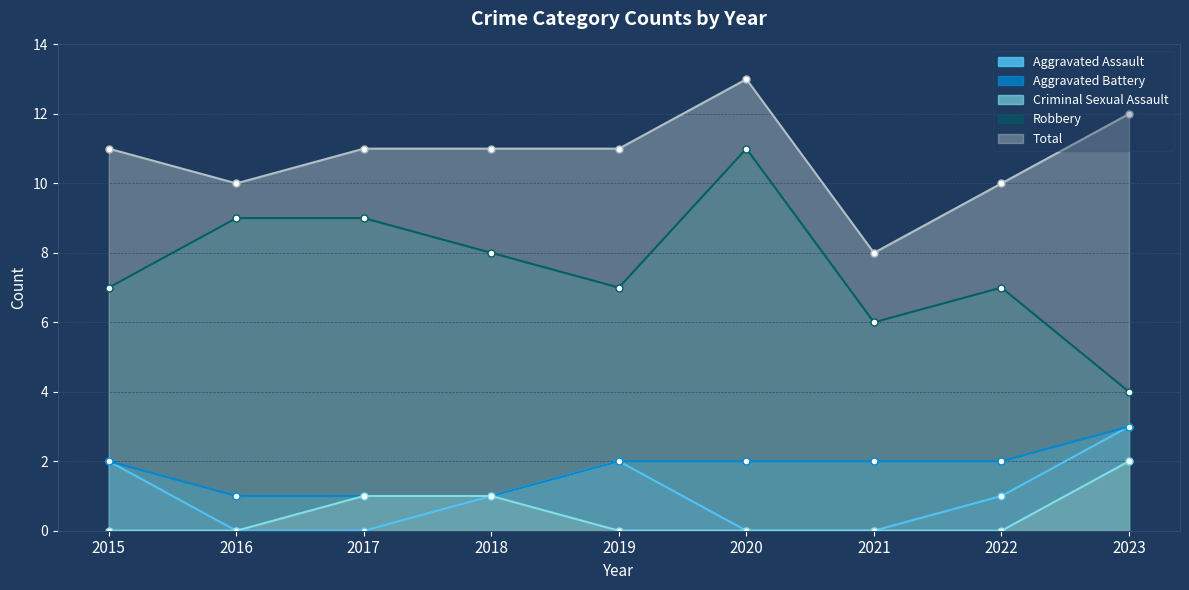

Rank the categories by Robbery value from highest to lowest.

2020, 2016, 2017, 2018, 2015, 2019, 2022, 2021, 2023